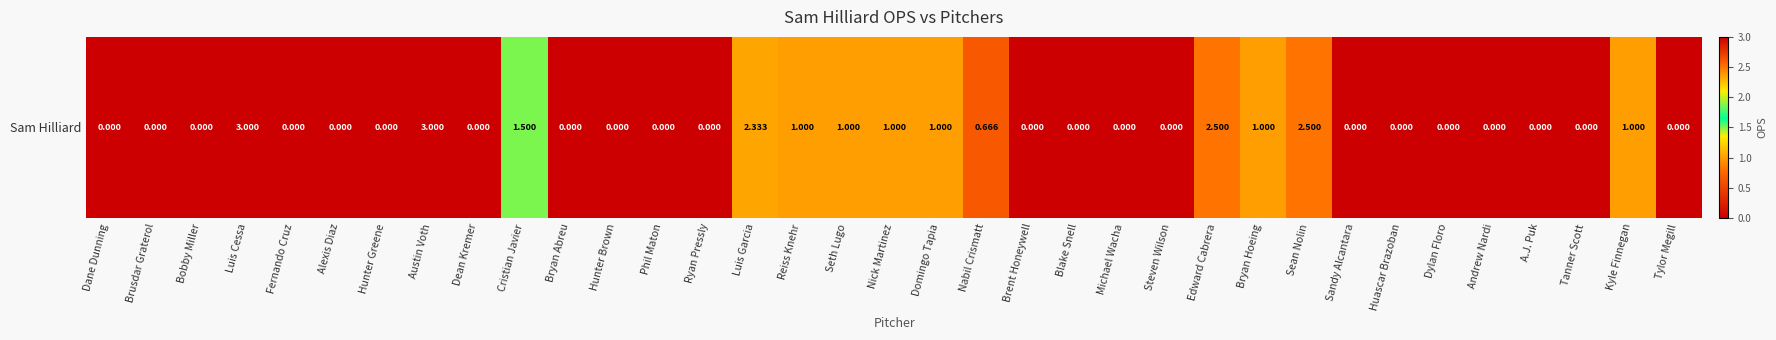

How many data points does each series have?

35